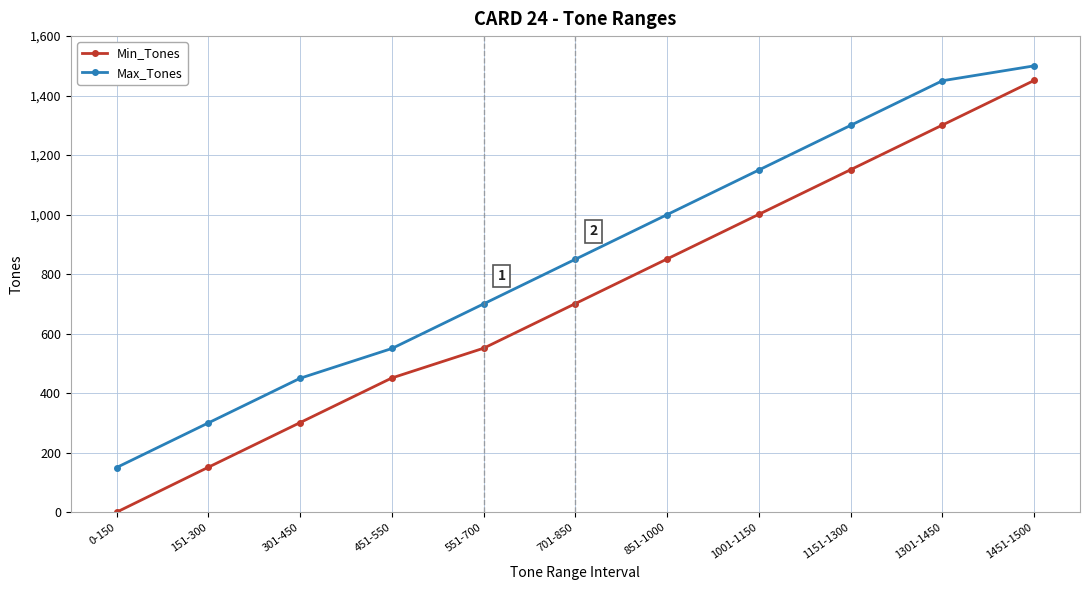

What is the sum of the Max_Tones values at 301-450 and 451-550?

1000